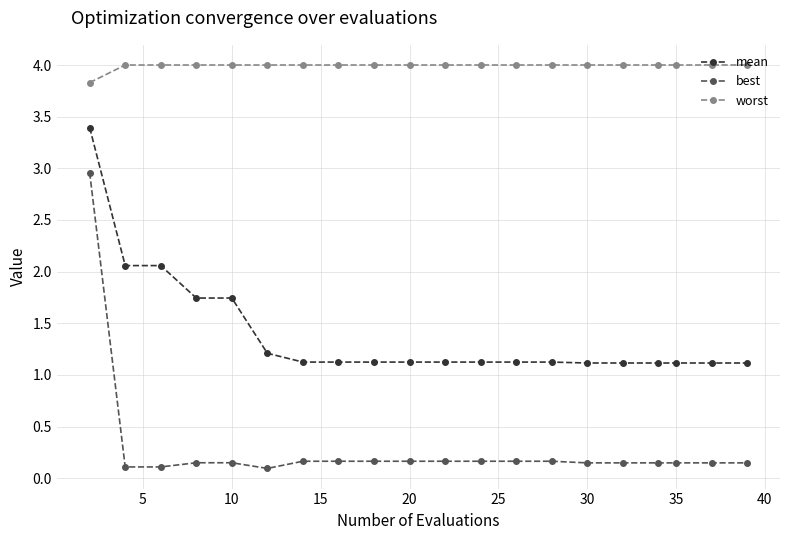

What is the value of the mean point at the 15th from the left?

1.1